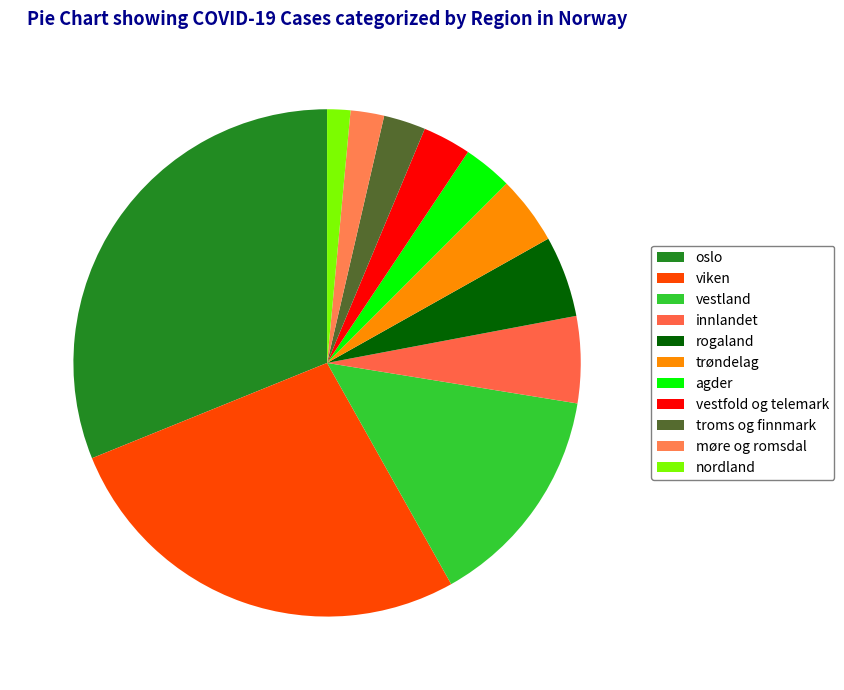

To the nearest percent, what portion does innlandet represent?

6%